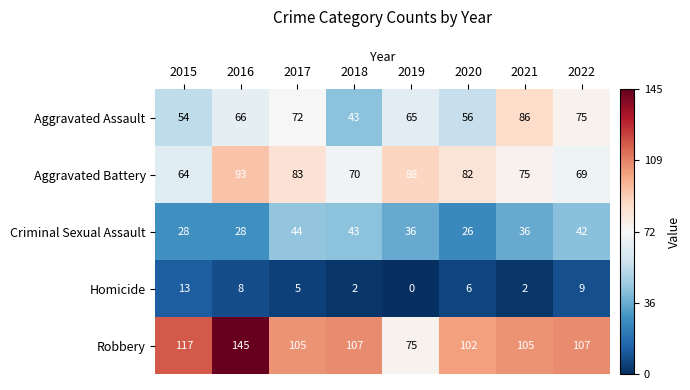

What is the difference between the highest and lowest values at 2021?

103